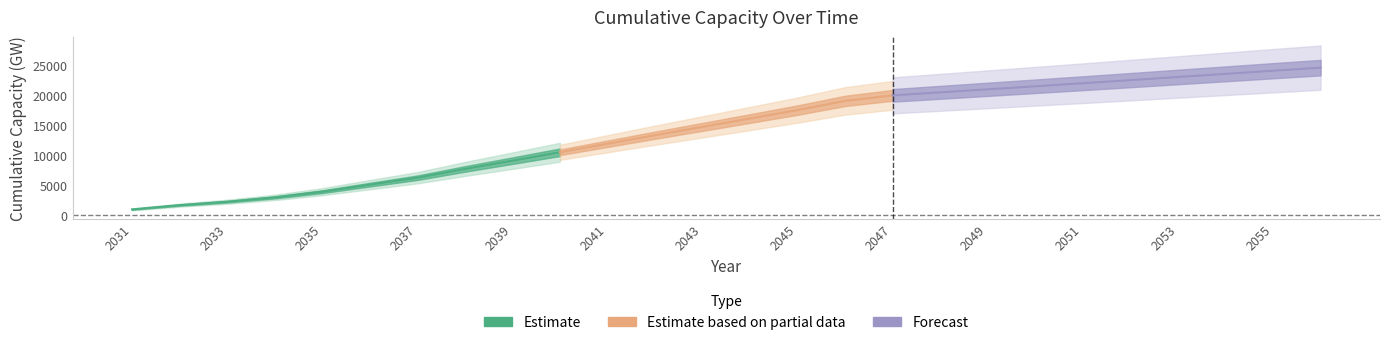

Rank the categories by value from highest to lowest.

2056, 2055, 2054, 2053, 2052, 2051, 2050, 2049, 2048, 2047, 2046, 2045, 2044, 2043, 2042, 2041, 2040, 2039, 2038, 2037, 2036, 2035, 2034, 2033, 2032, 2031